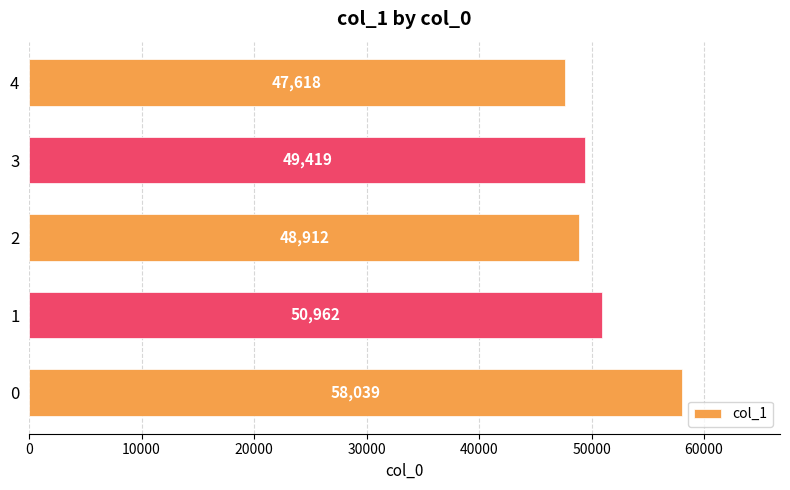

What is the change in value from 2 to 4?

-1294